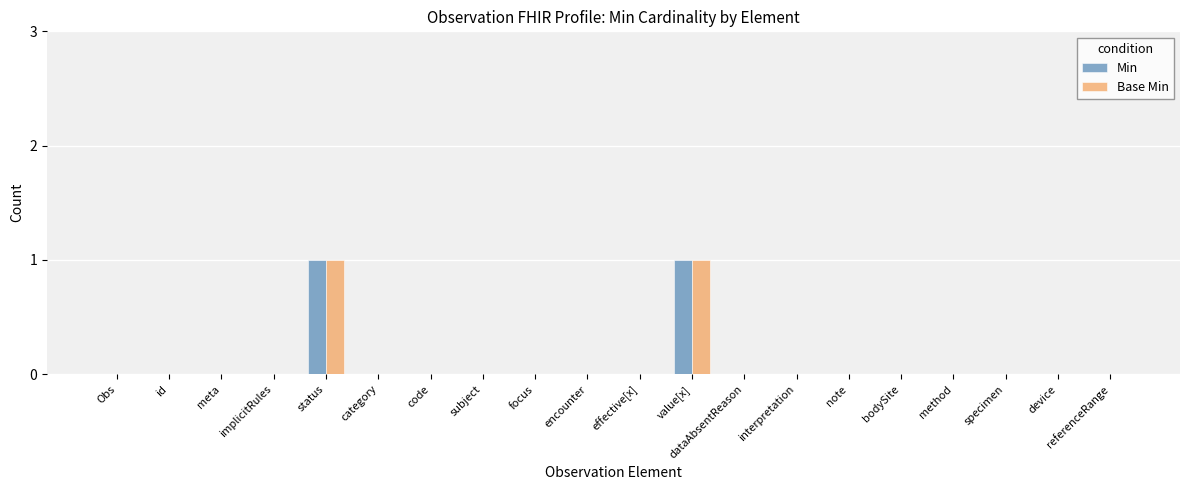

The Base Min series shows 0 at subject. True or false?

True